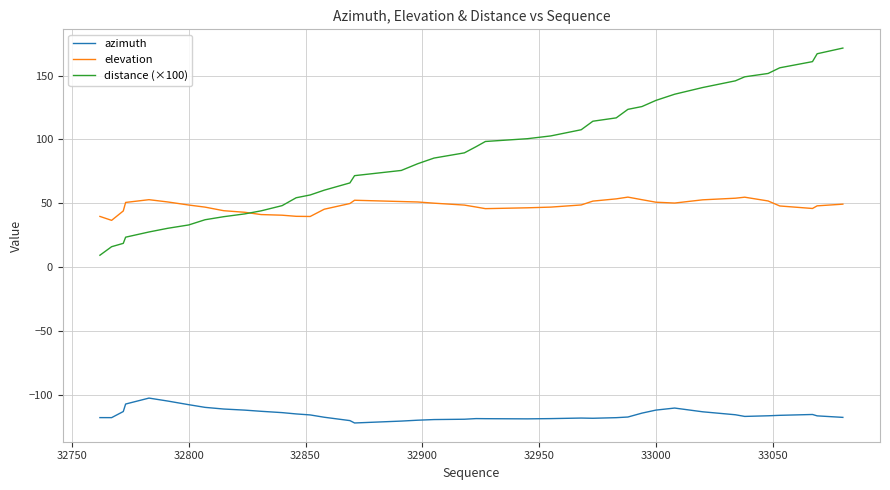

Which series has the largest range (max minus min)?

distance (×100)